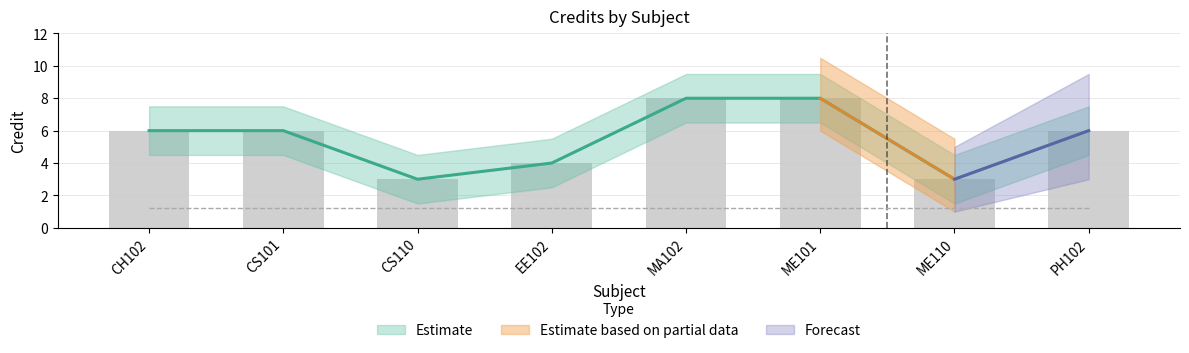

How many bars are there in total?

8